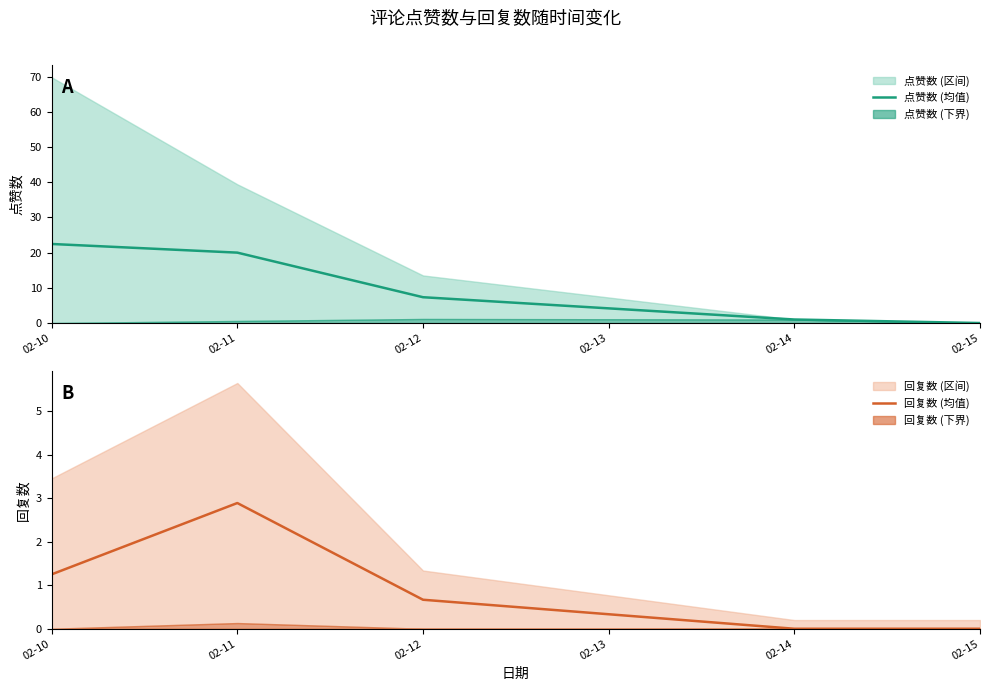

What is the value of the 回复数 (均值) point at the 3rd from the left?

0.7